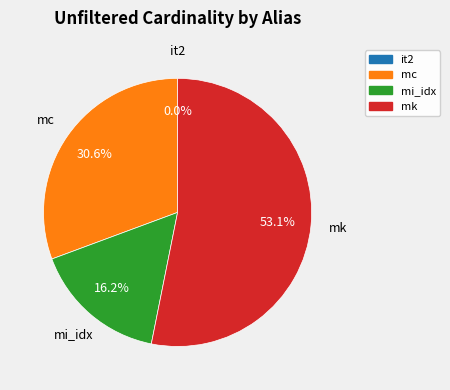

Do mi_idx and mc together represent more than half of the pie?

No